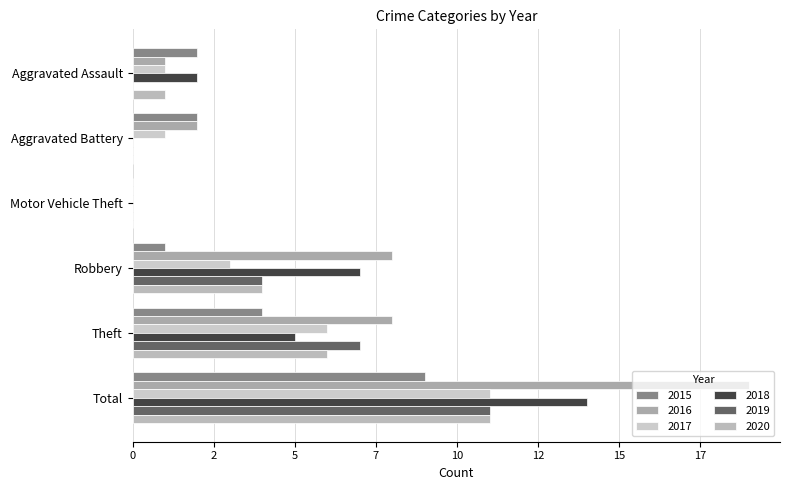

What is the difference between the maximum and minimum values in the 2017 series?

11